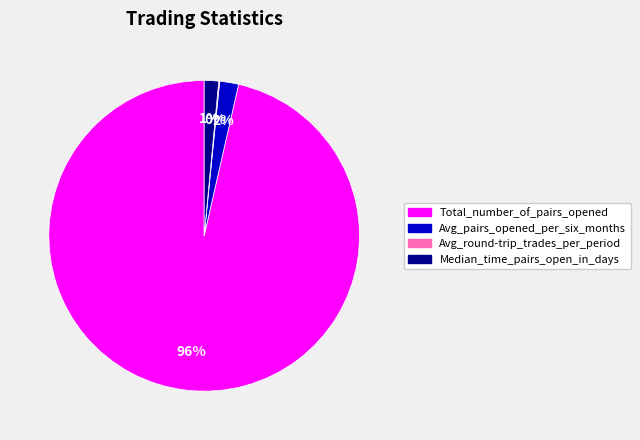

Is the sum of Median_time_pairs_open_in_days and Avg_pairs_opened_per_six_months greater than half?

No